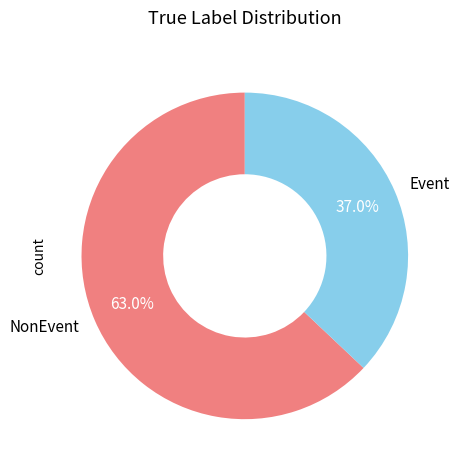

To the nearest percent, what percentage of the pie is Event?

37%